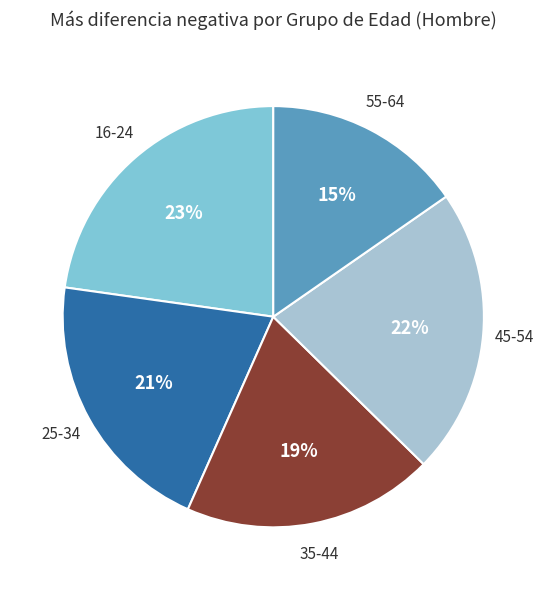

To the nearest percent, what is the average slice percentage?

20%